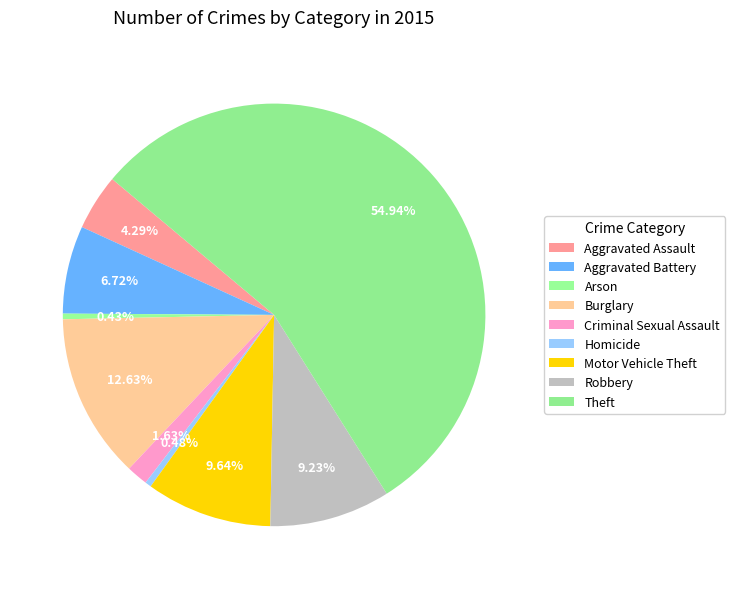

Is it true that Homicide is 1% of the pie?

False